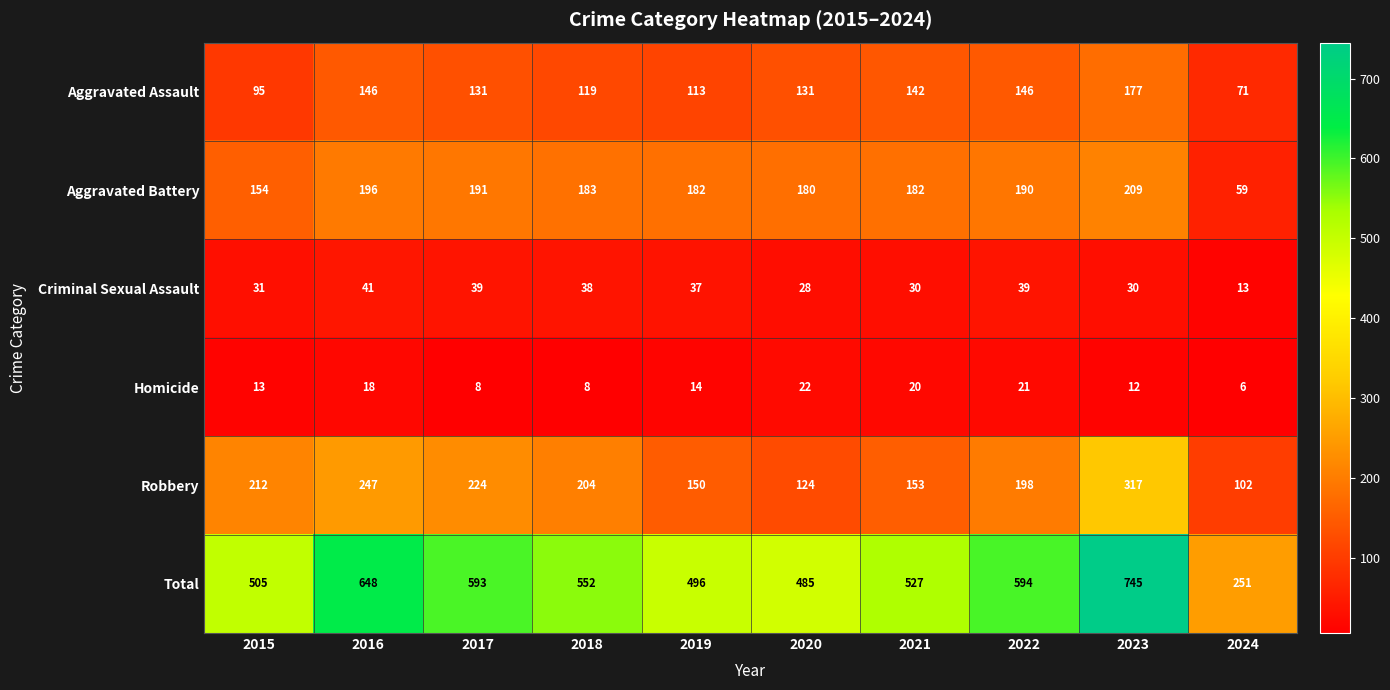

What is the spread (max minus min) of values at 2015?

492